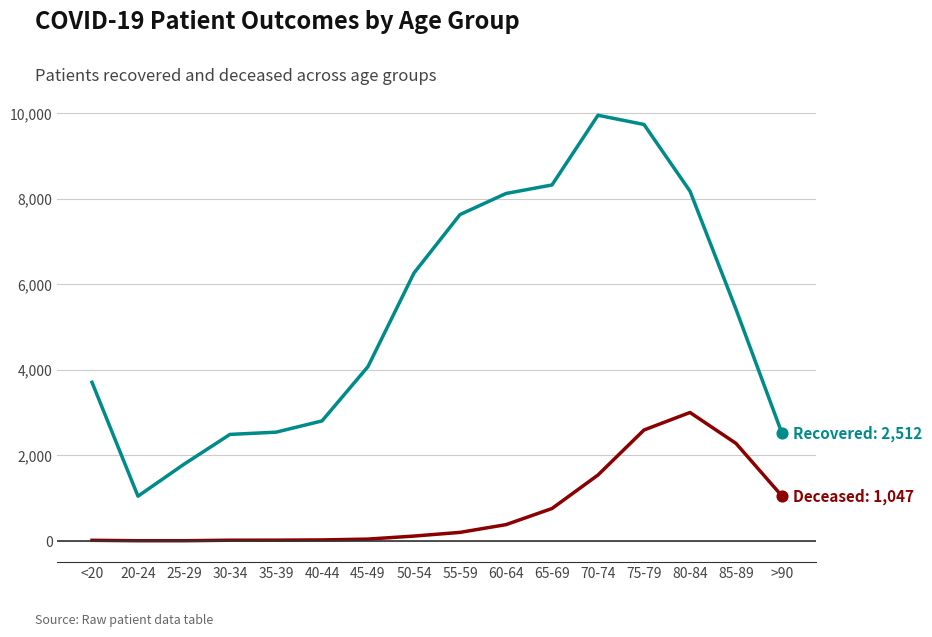

At which category is the sum across all series the highest?

75-79